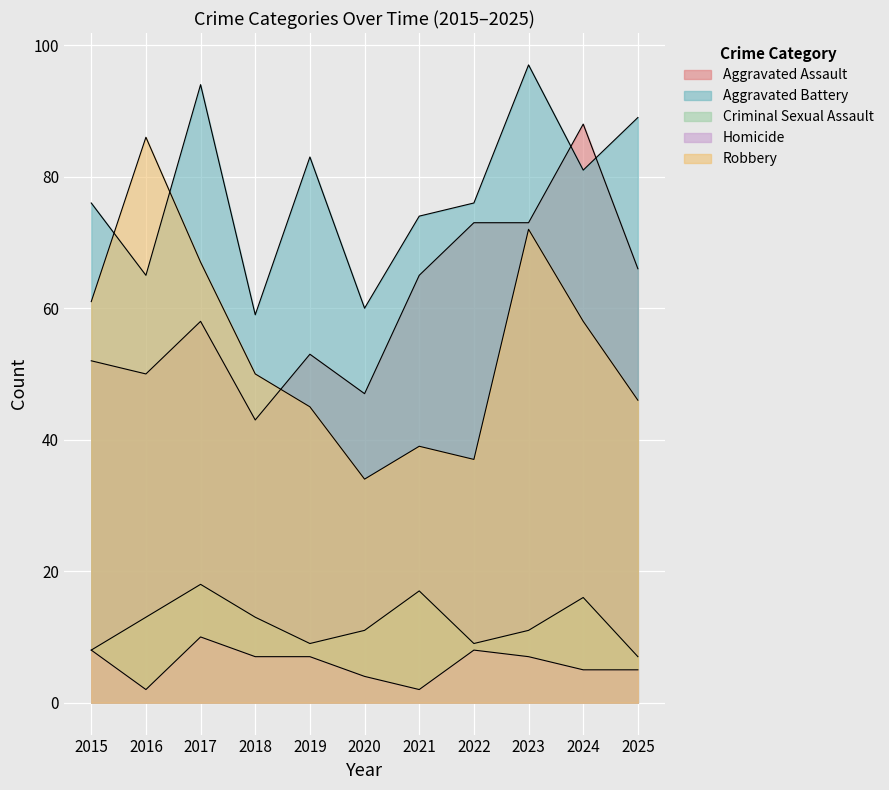

What is the sum of all Aggravated Assault values?

668